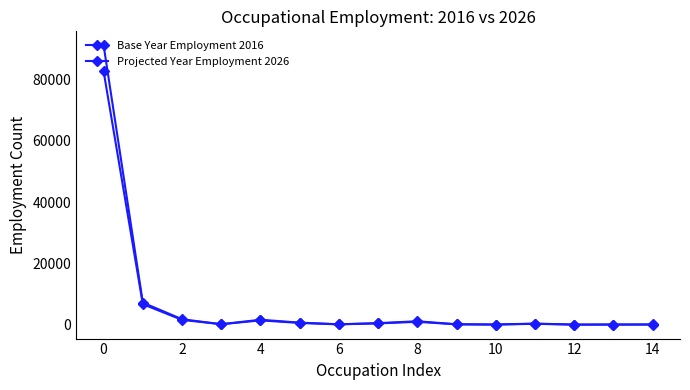

How many data points in Base Year Employment 2016 are less than 290?

7